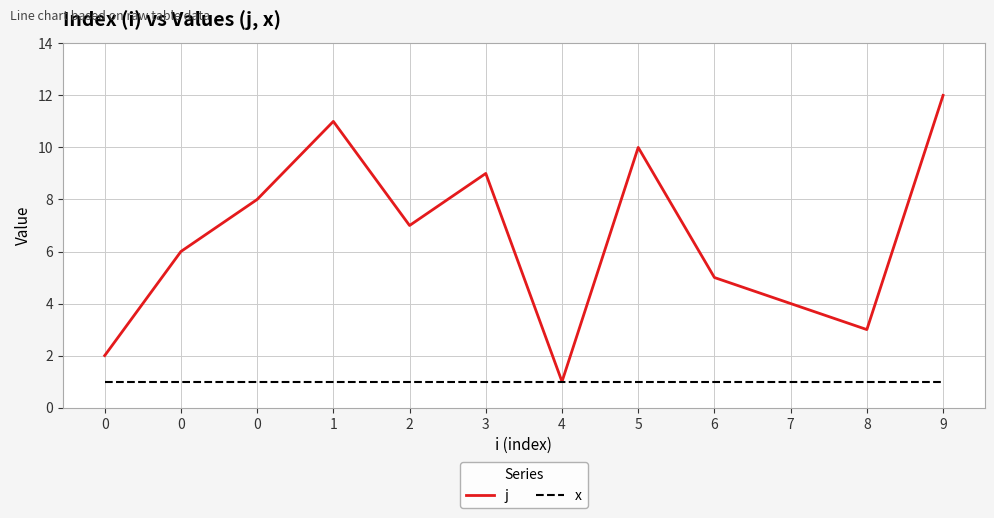

Is this an area chart (filled region under the line)?

No